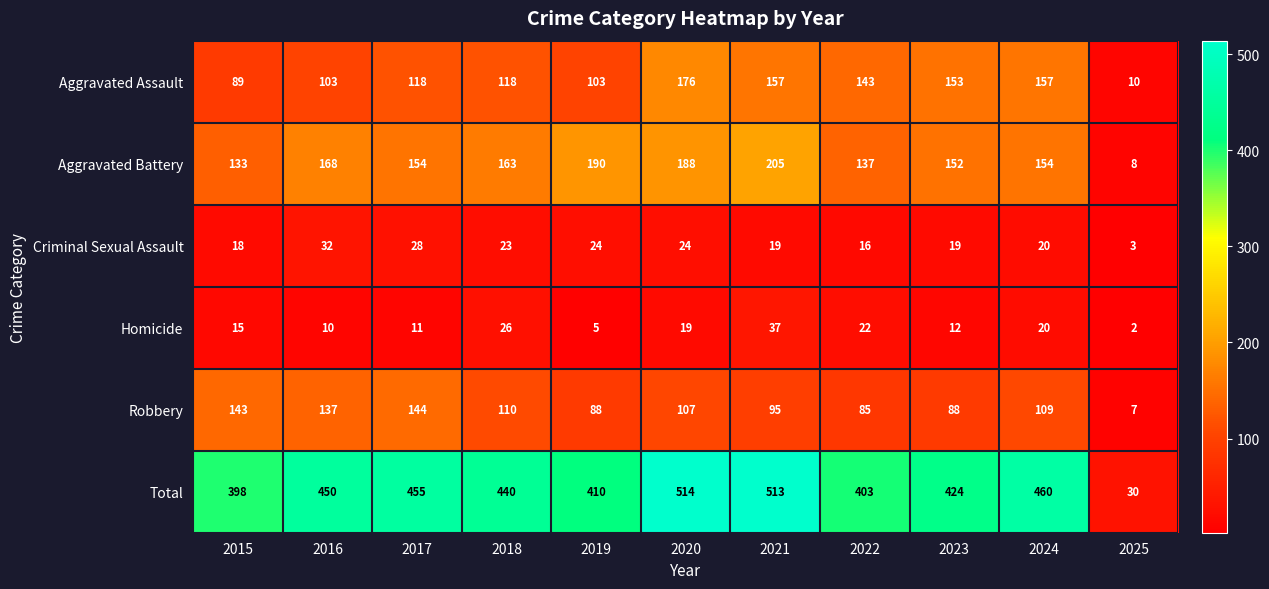

Rank the series at 2025 from lowest to highest value.

Homicide, Criminal Sexual Assault, Robbery, Aggravated Battery, Aggravated Assault, Total